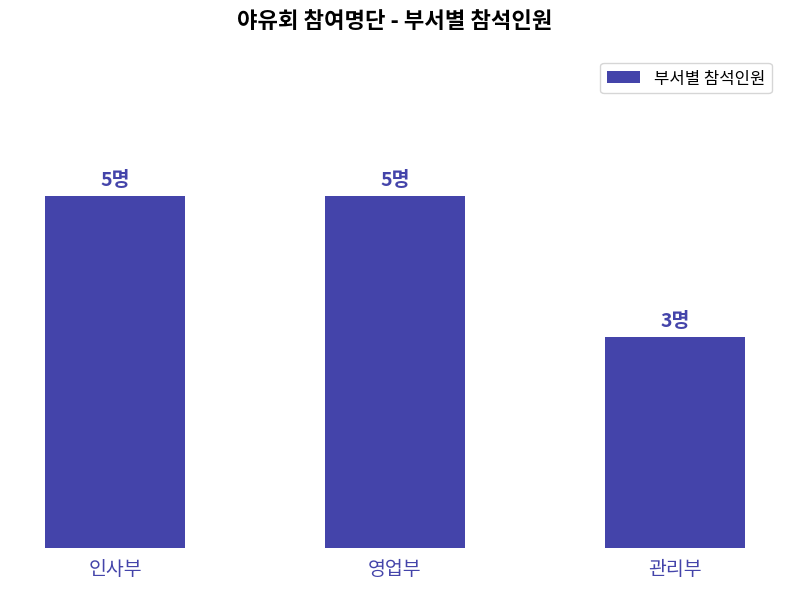

What is the label of the 1st bar from the left?

인사부